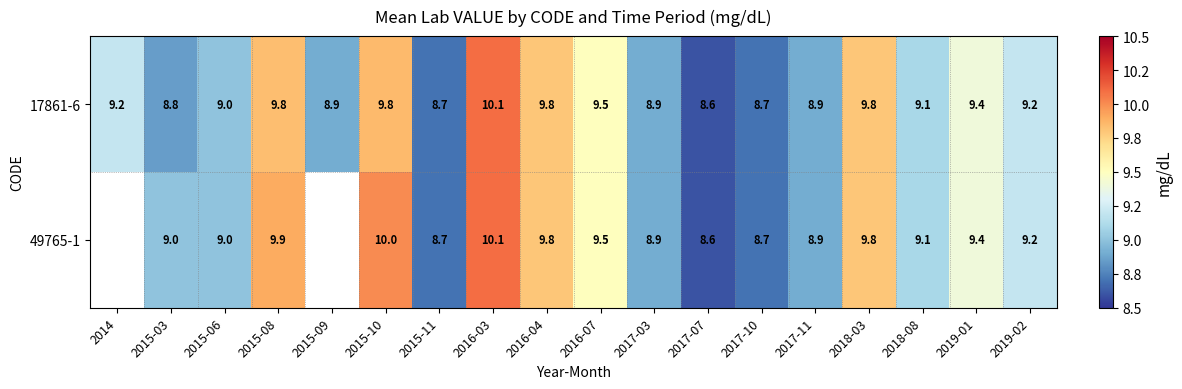

Which category has the lowest value in the 17861-6 series?

2017-07